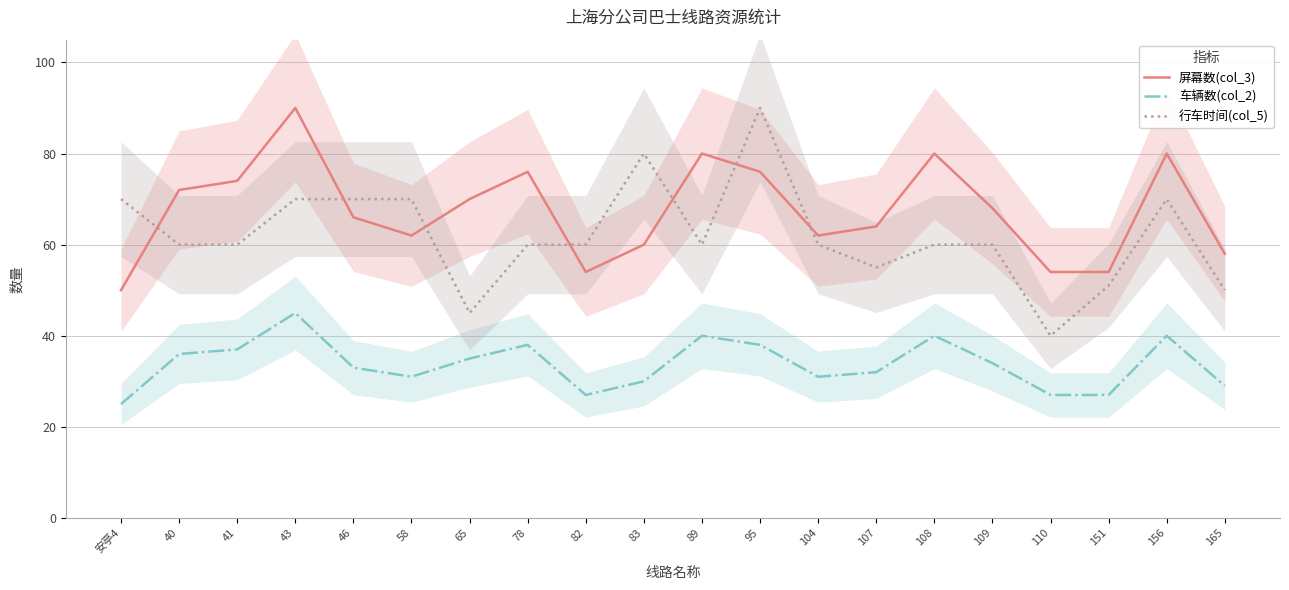

List the series in order of their overall mean, lowest first.

车辆数(col_2), 行车时间(col_5), 屏幕数(col_3)